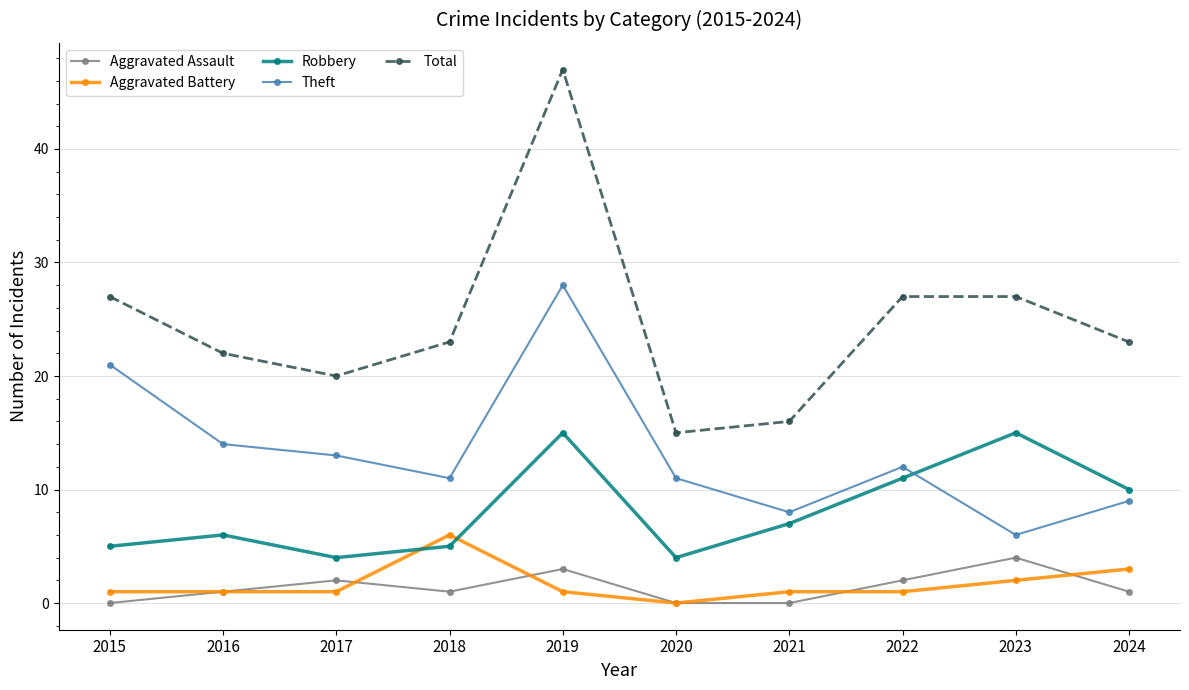

True or false: Total and Theft intersect in this chart.

False